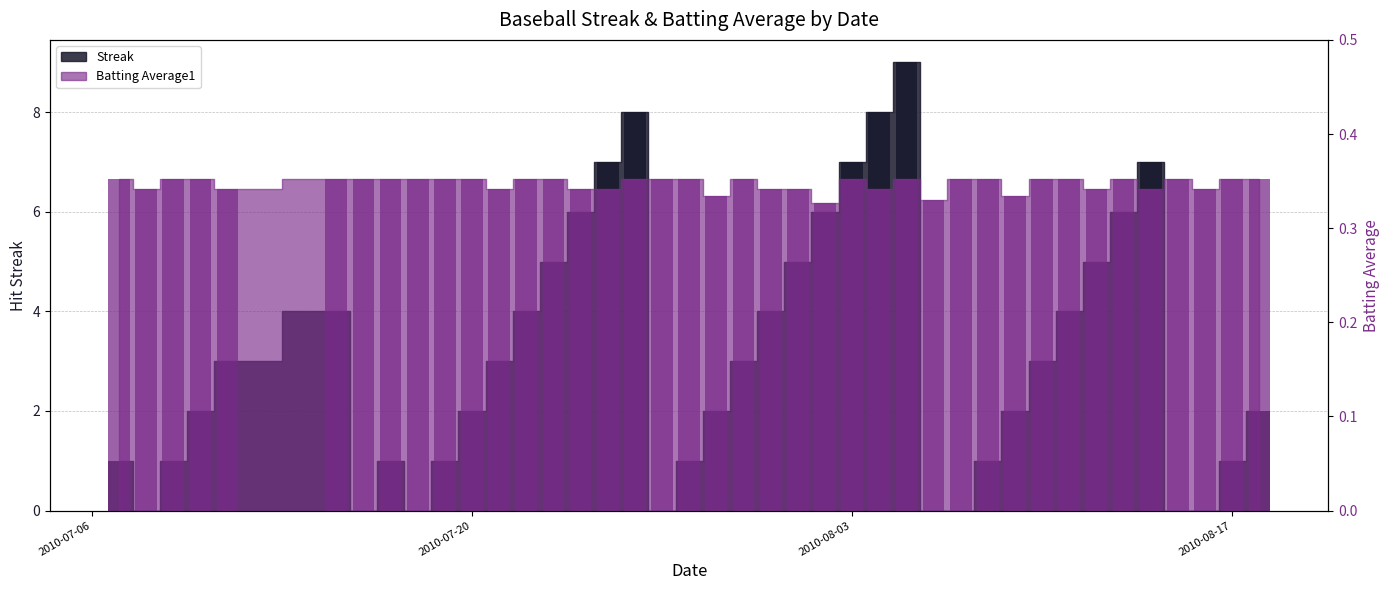

What is the approximate value of Streak at 2010-08-10?

3.0